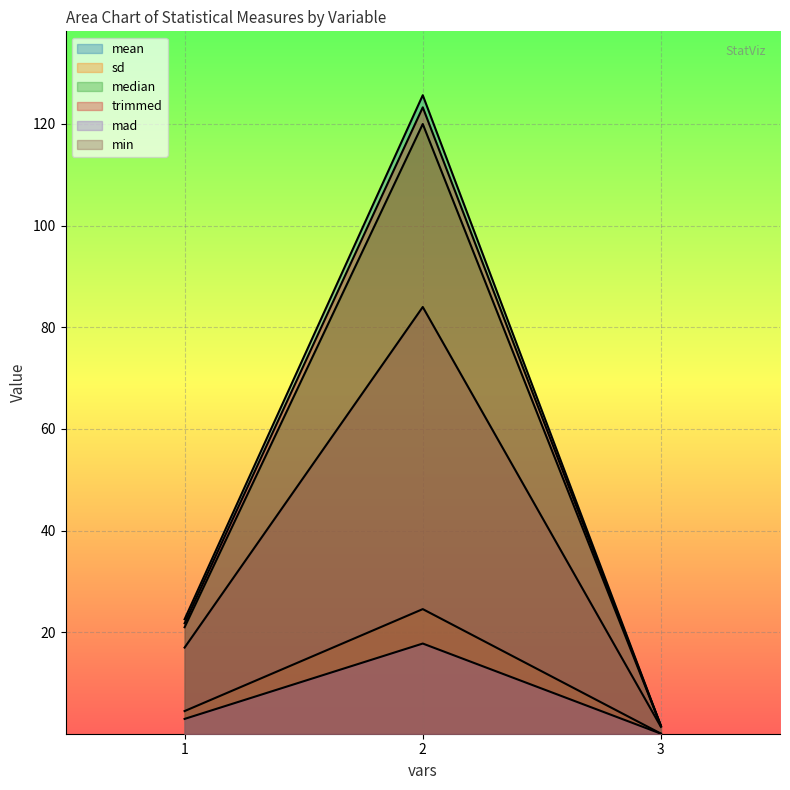

At which label does median reach its peak?

2